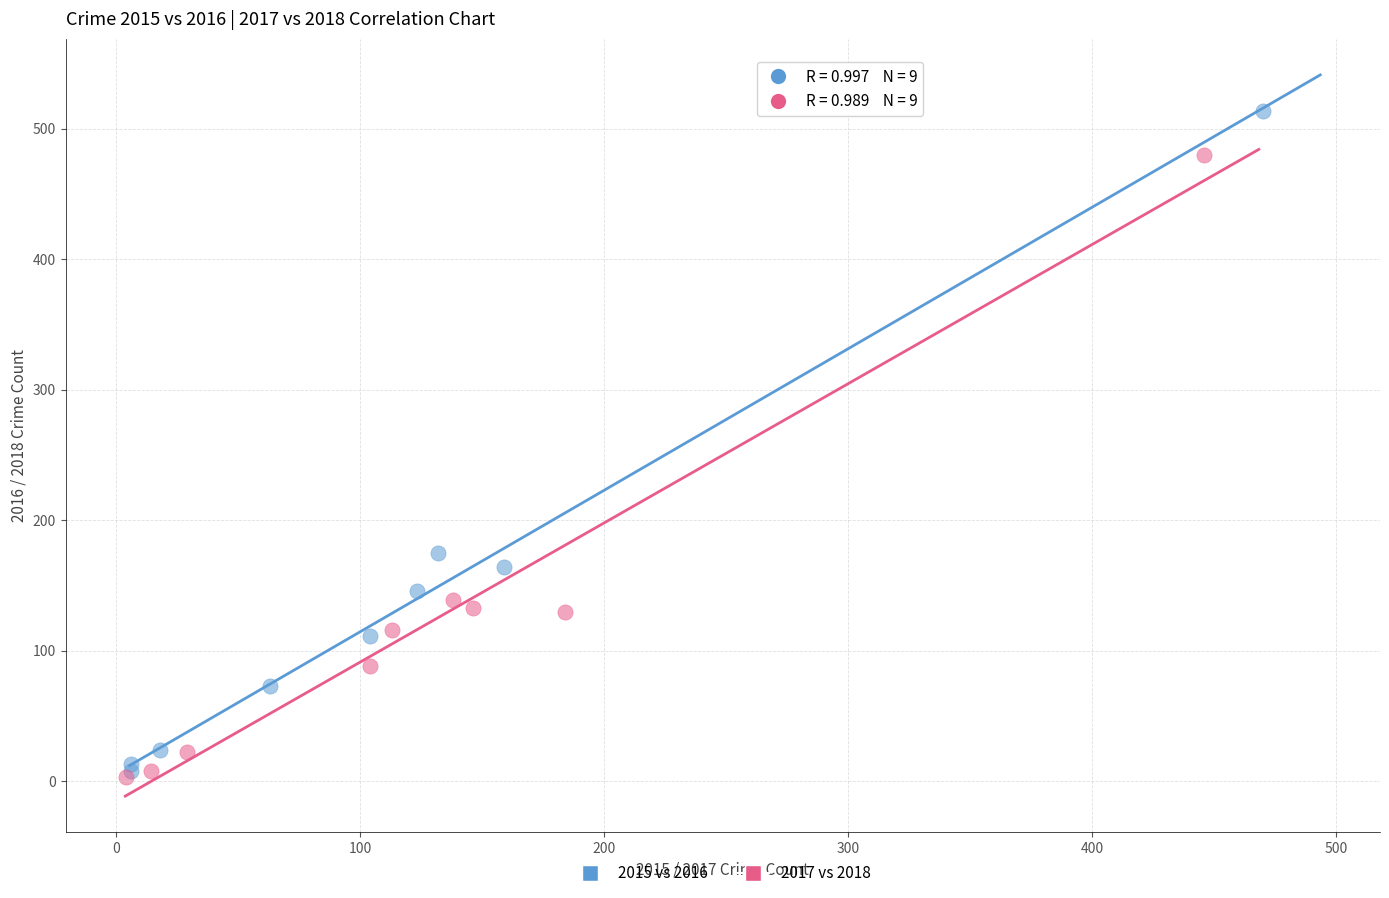

What are all the series names shown in the legend?

2015 vs 2016, 2017 vs 2018